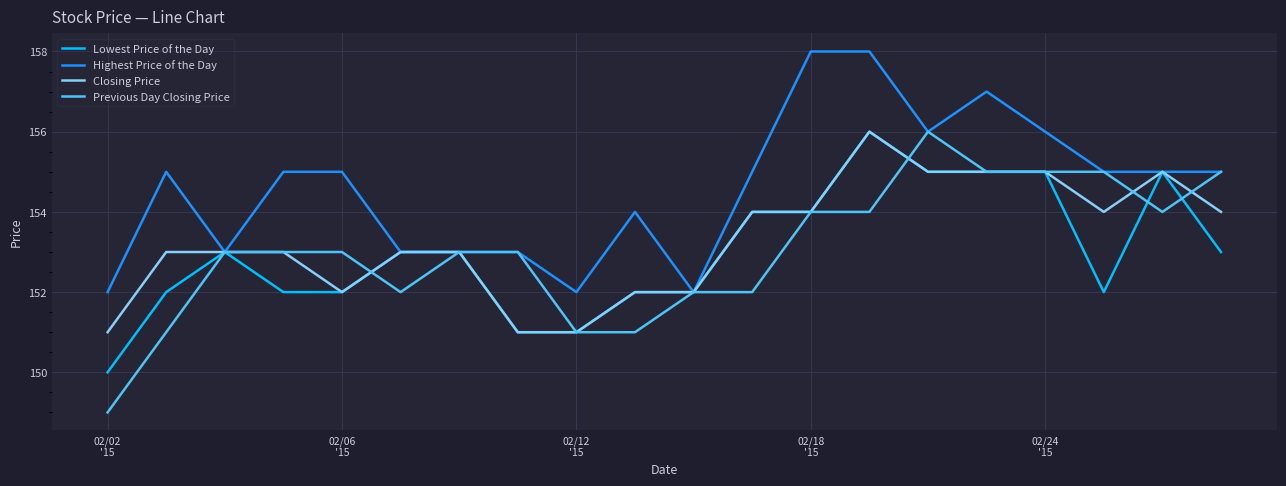

What is the lowest value of the Previous Day Closing Price series?

149